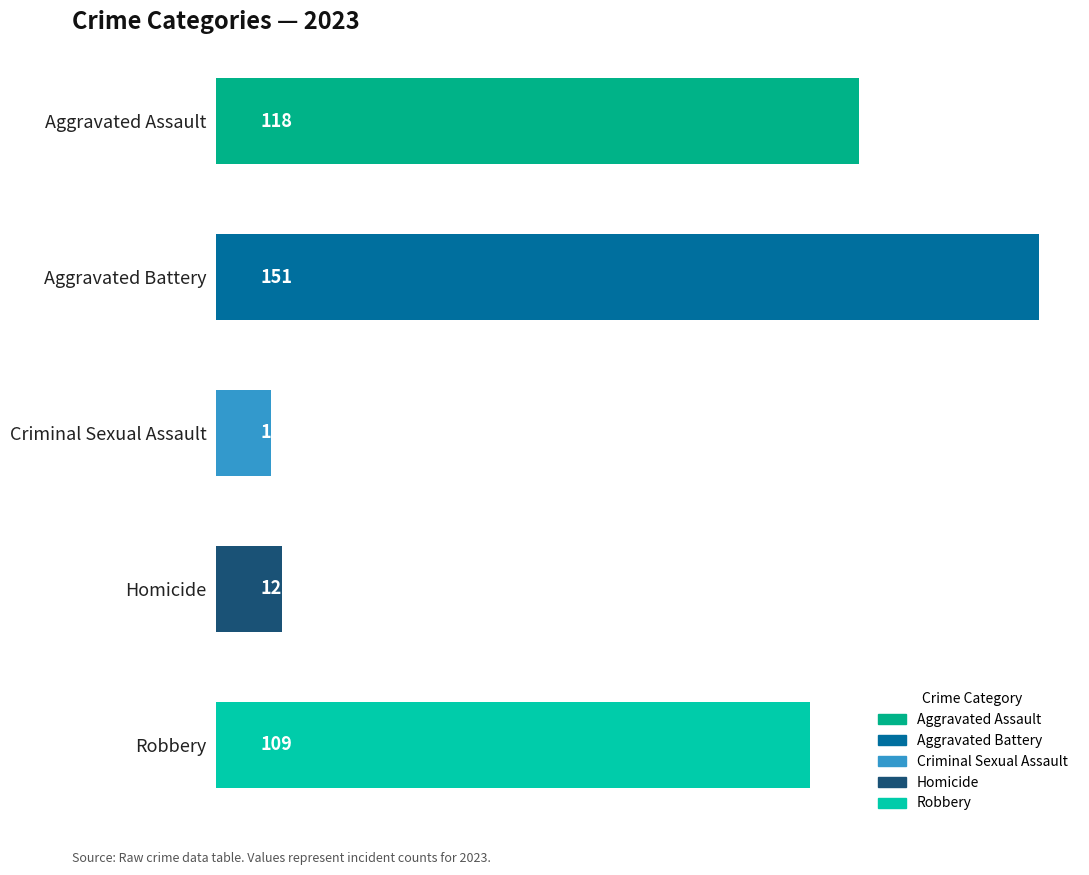

What is the smallest value displayed?

10